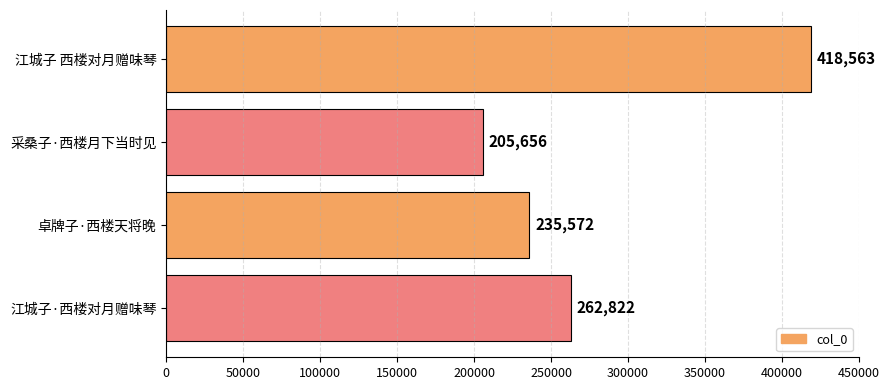

What is the difference between the maximum and minimum values?

212907